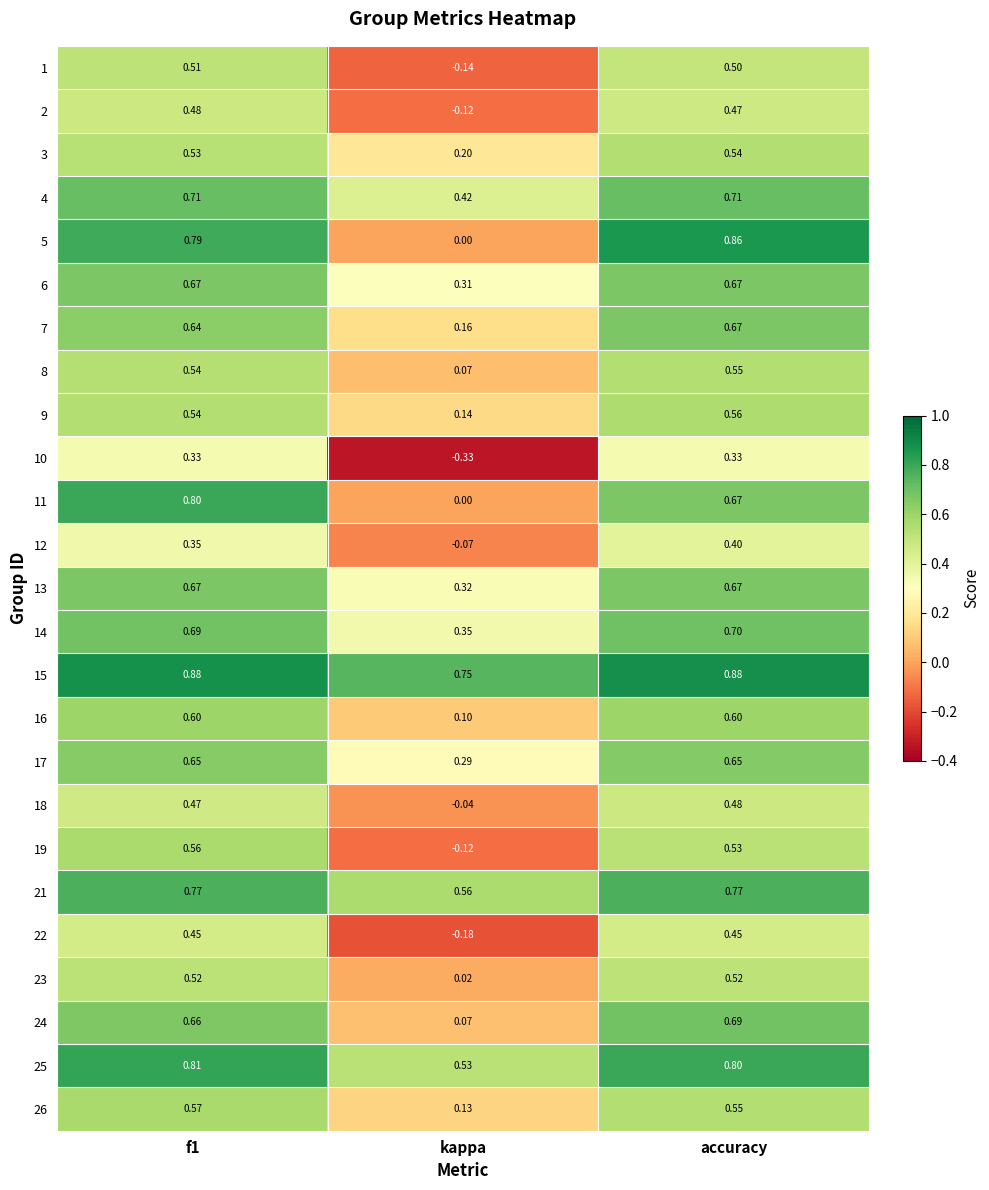

Which category has the lowest value in the 26 series?

kappa